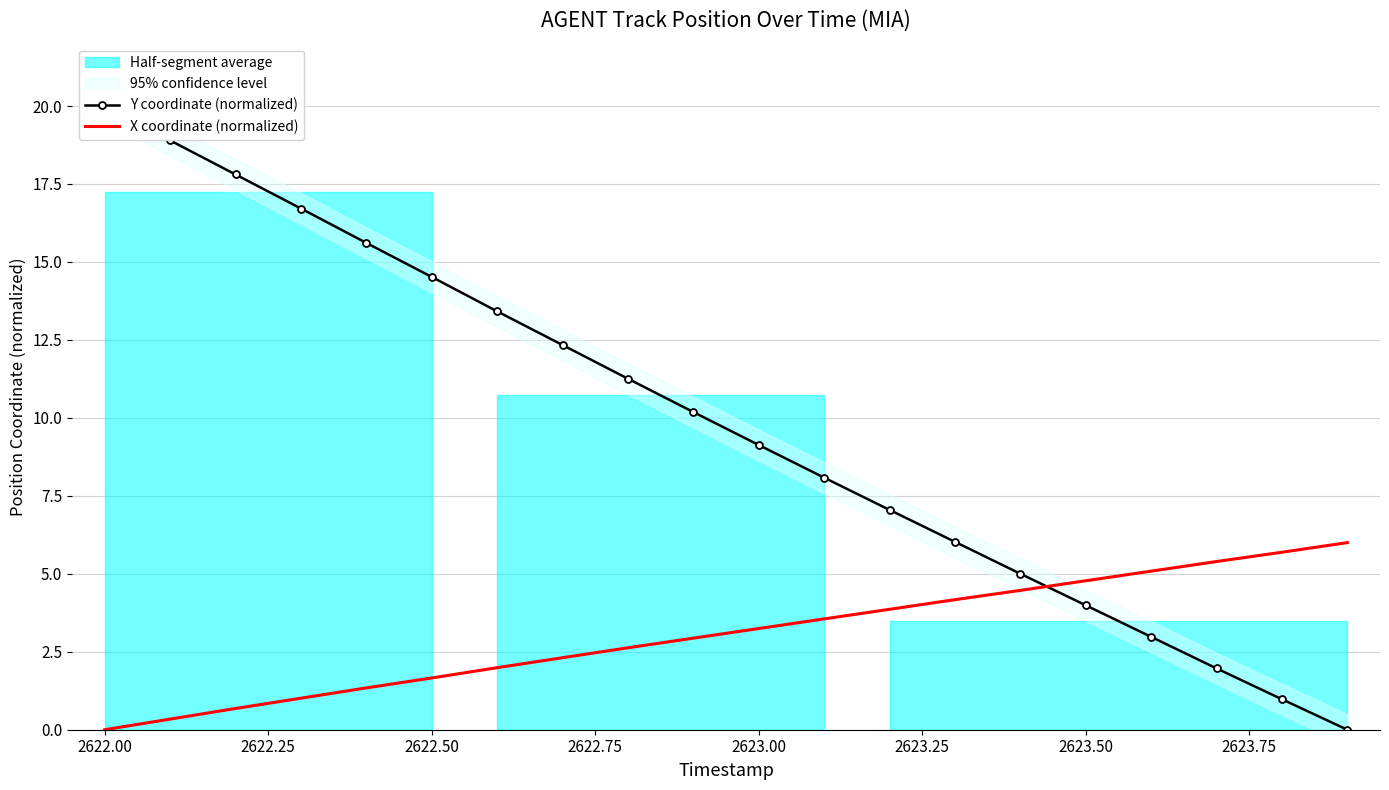

The value of X coordinate (normalized) at 2622.50 is 1.7. True or false?

True